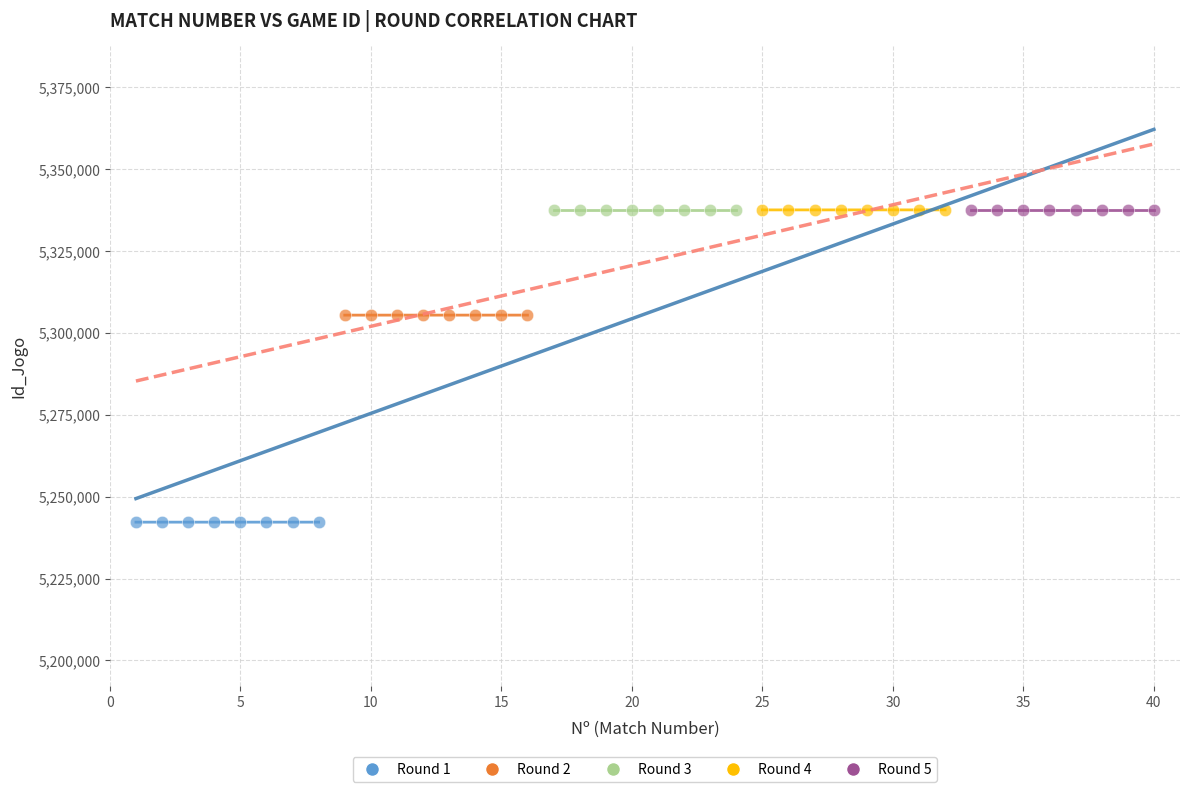

Which series contains the lowest Y value?

Round 1